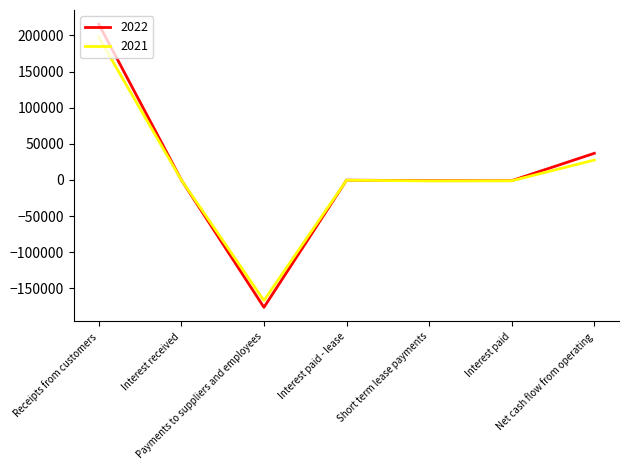

What is the spread (max minus min) of values at Receipts from customers?

18125